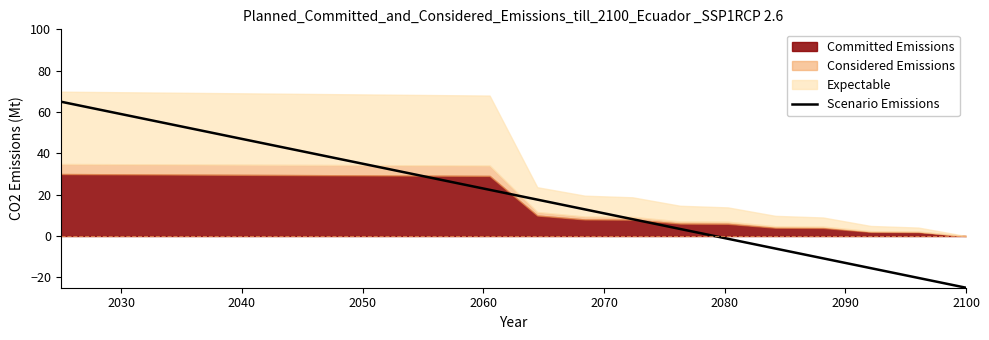

What is the maximum value for Scenario Emissions?

65.0